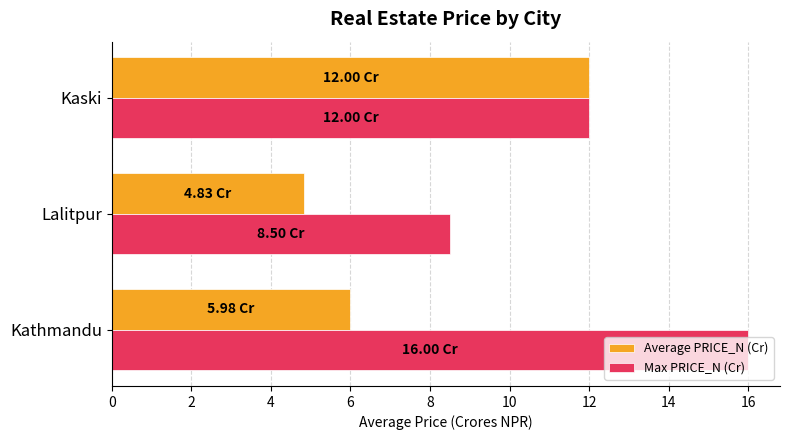

Which series changed the most between Kathmandu and Kaski?

Average PRICE_N (Cr)